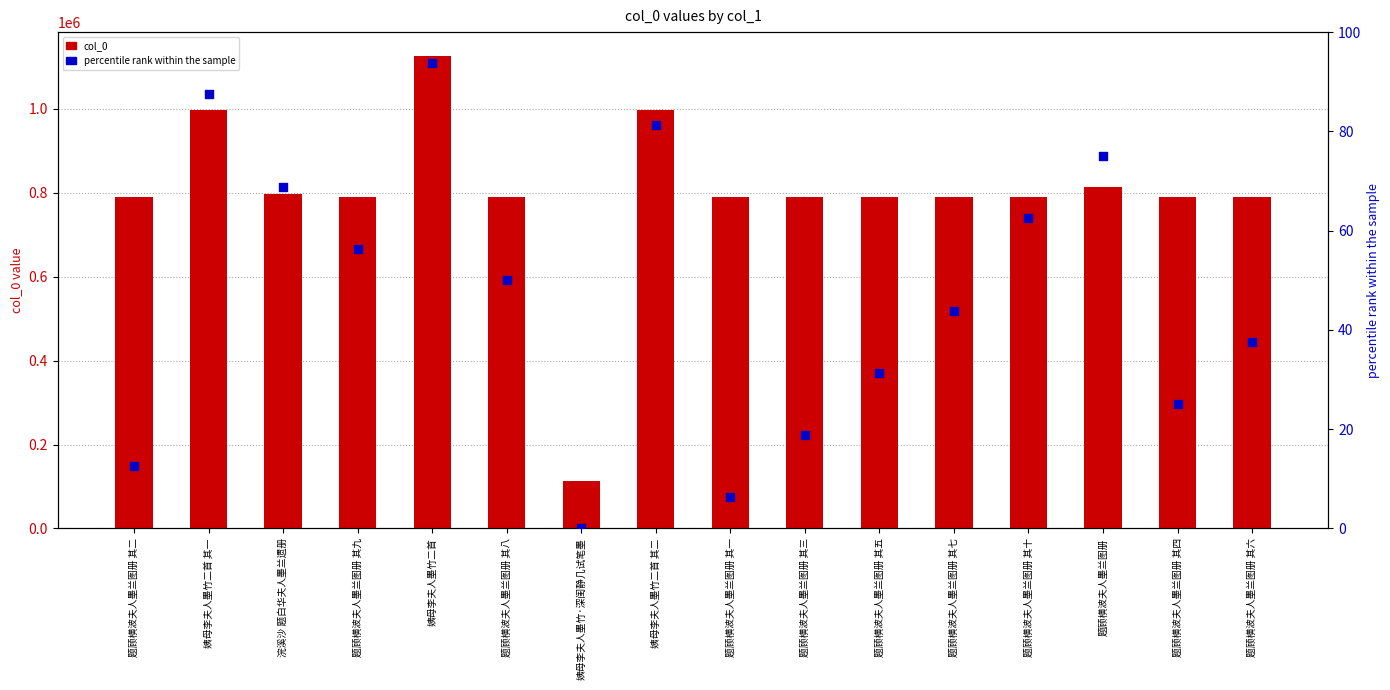

What are all the series names shown in the legend?

col_0, percentile rank